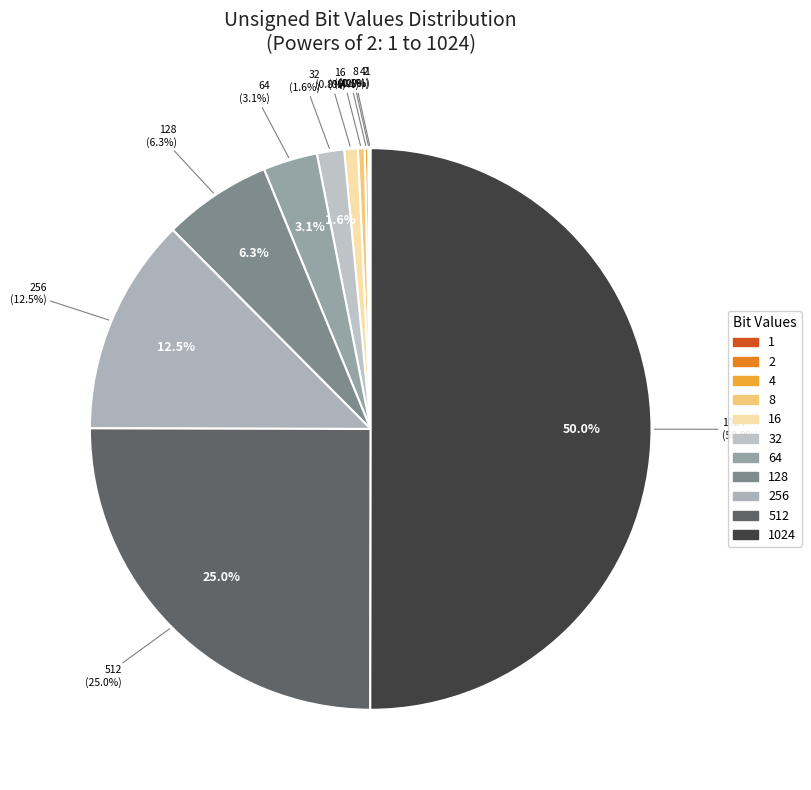

What percentage is the 64 slice, to the nearest percent?

3%